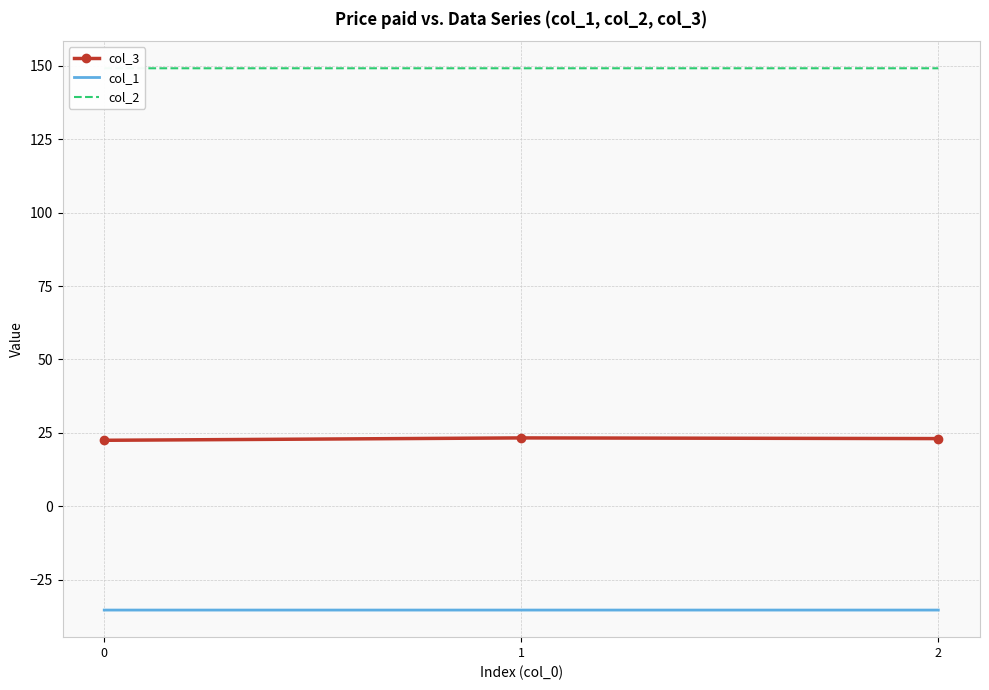

What is the greatest value displayed?

149.2